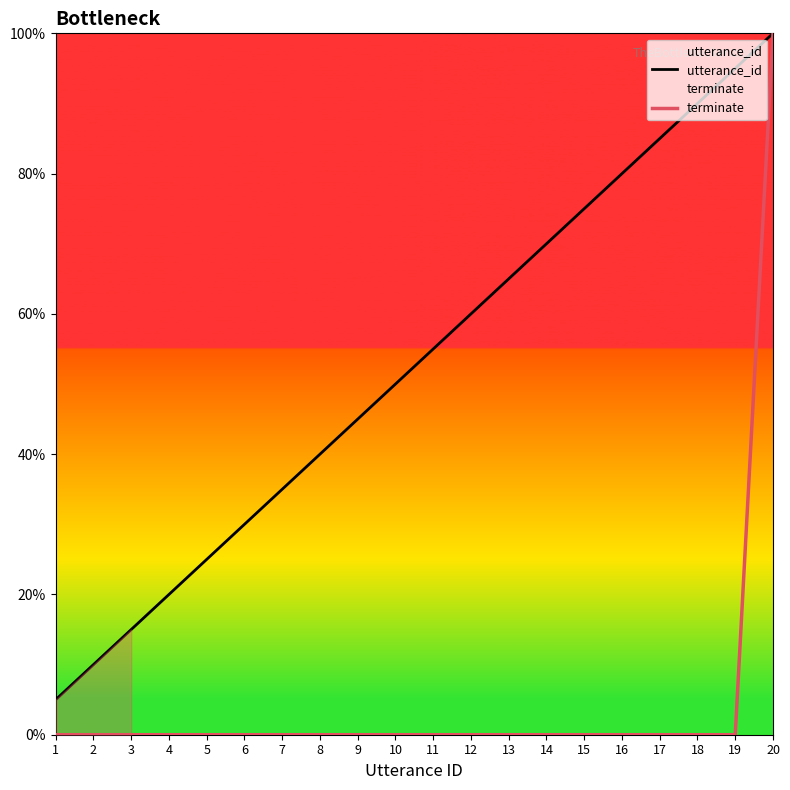

What is the difference between the highest and lowest values at 10?

50.0